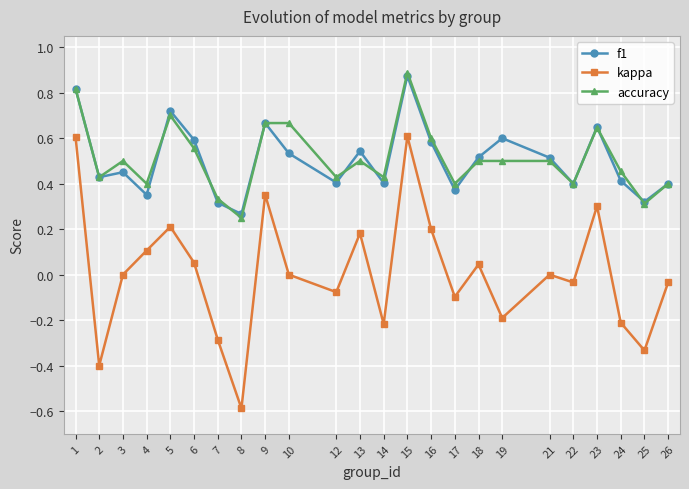

Is the value of kappa at 16 greater than the value of f1 at 12?

No